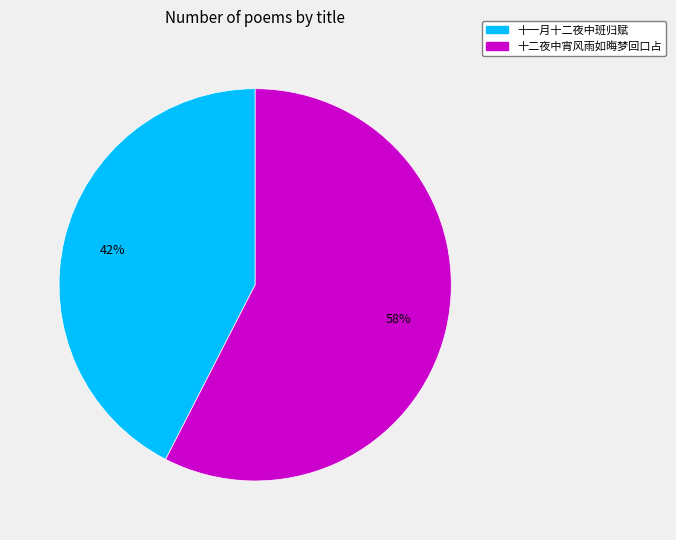

To the nearest percent, what percentage of the pie is 十一月十二夜中班归赋?

42%